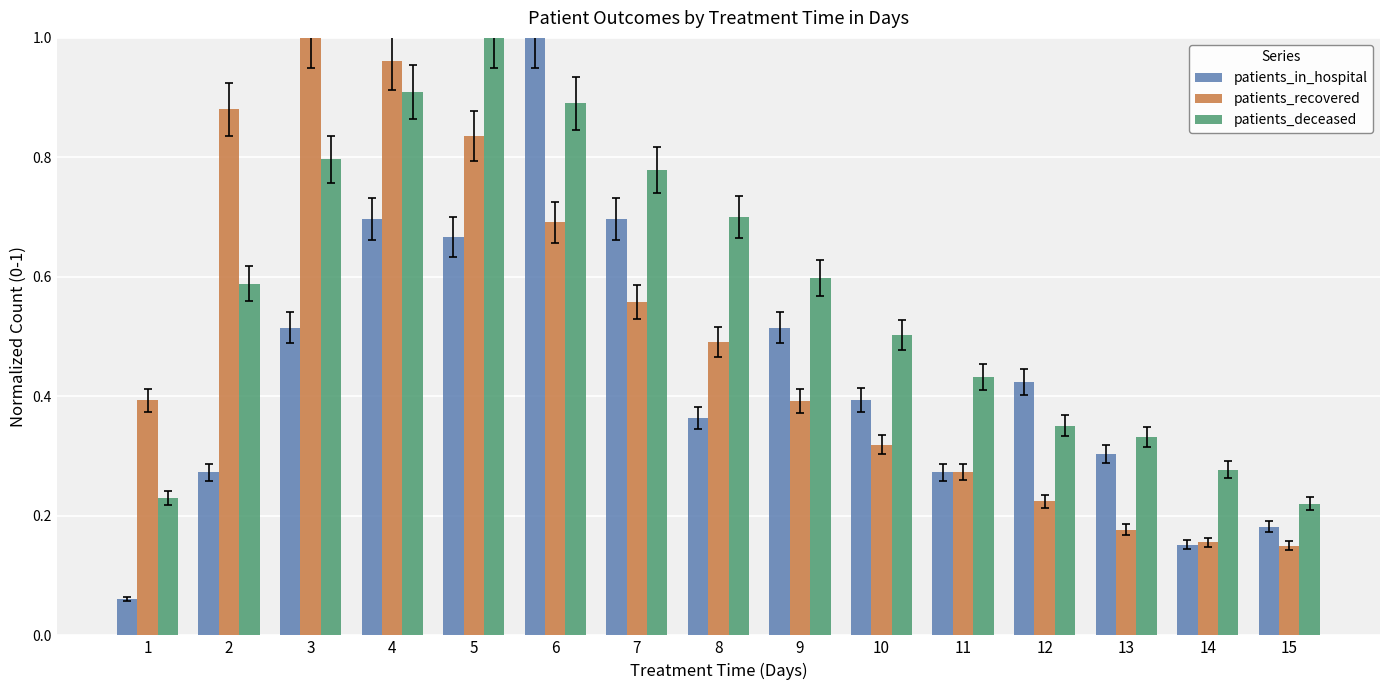

At which label does patients_recovered reach its peak?

3